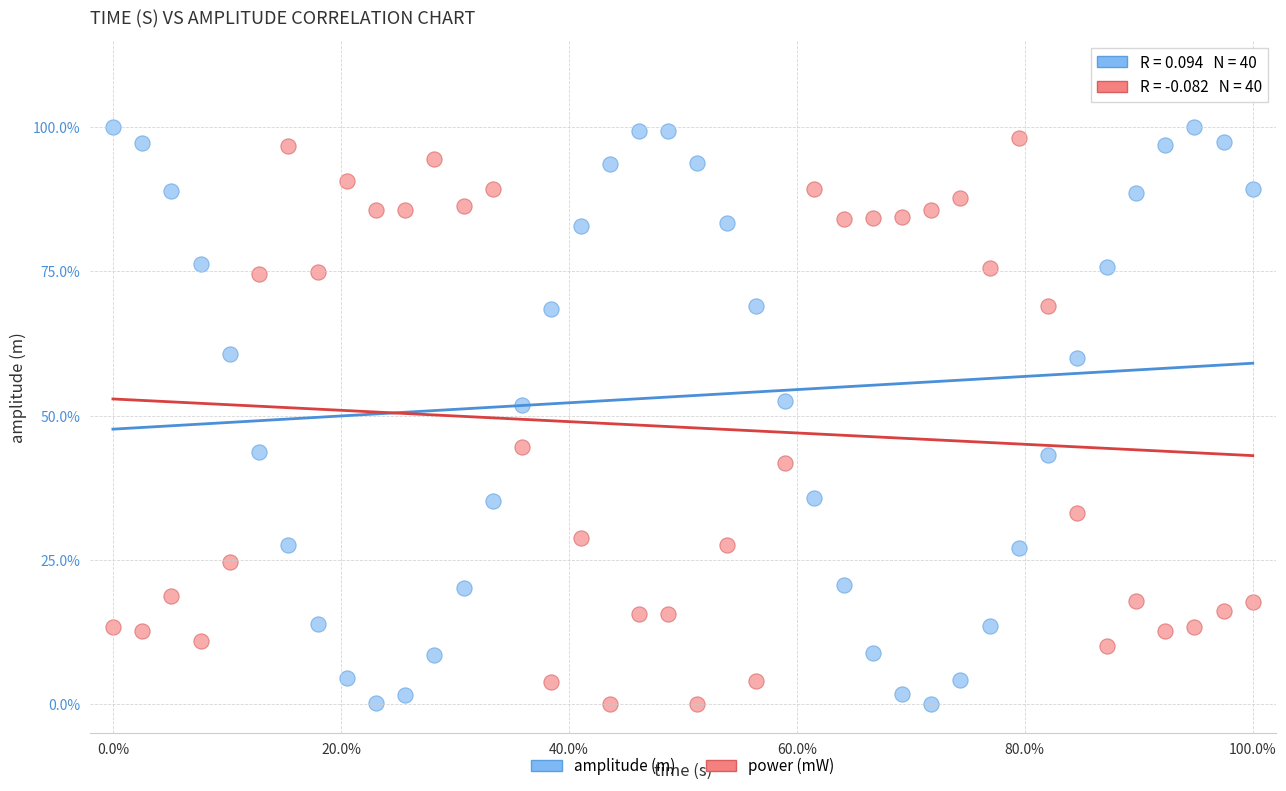

Which series reaches the maximum Y coordinate?

amplitude (m)